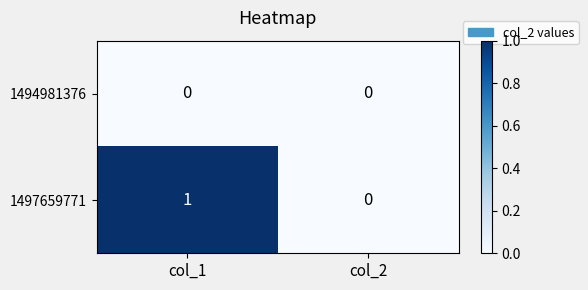

Which series changed the most between col_1 and col_2?

1497659771